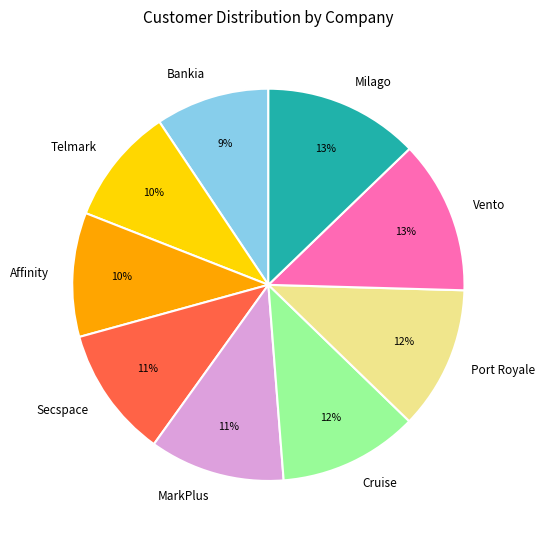

What is the ratio of the value at Milago to the value at Vento?

1.0